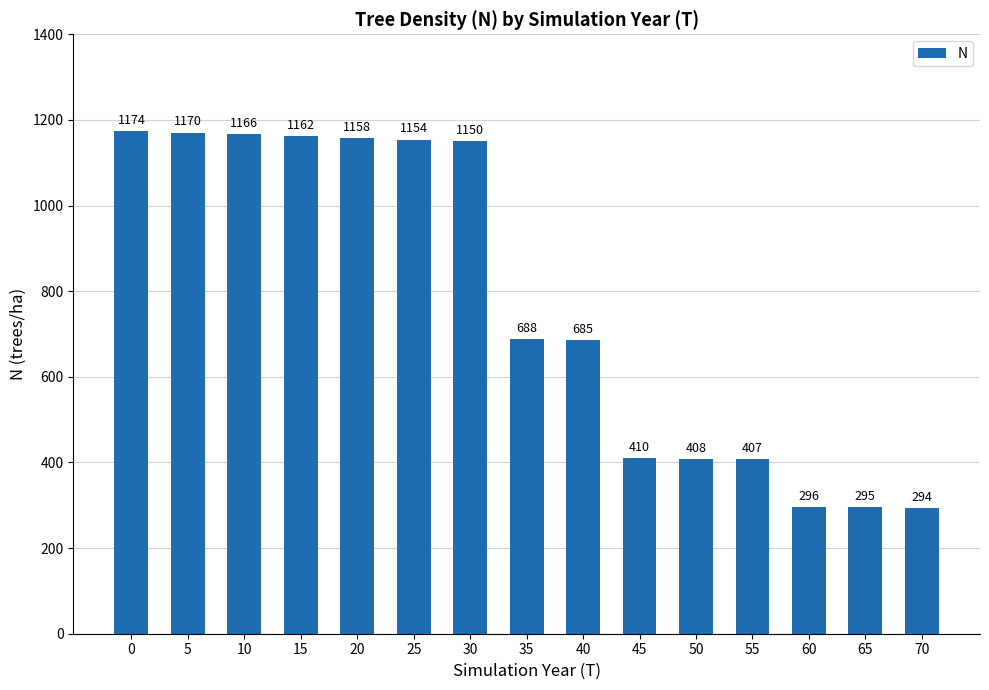

True or false: the data shows 409.8 at 45.

True